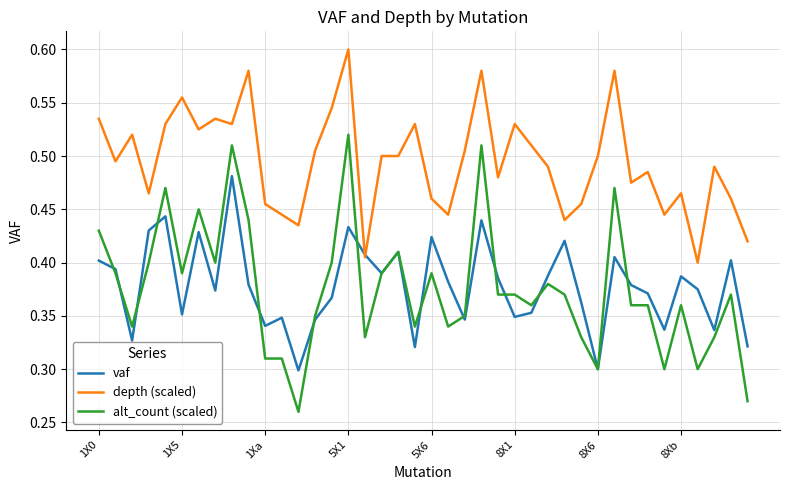

Which series has the largest total across all categories?

depth (scaled)